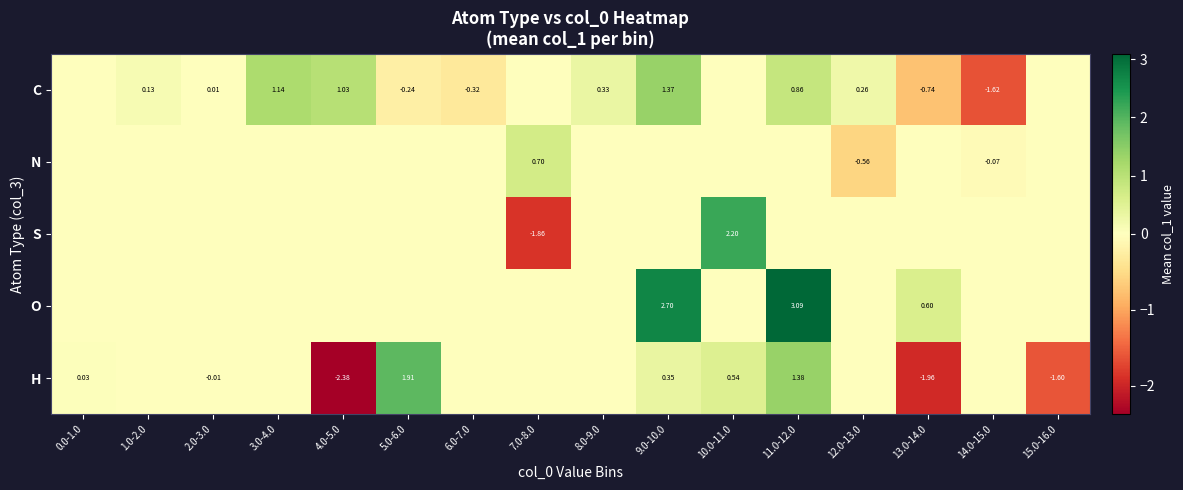

Which category has the lowest value across all series?

4.0-5.0